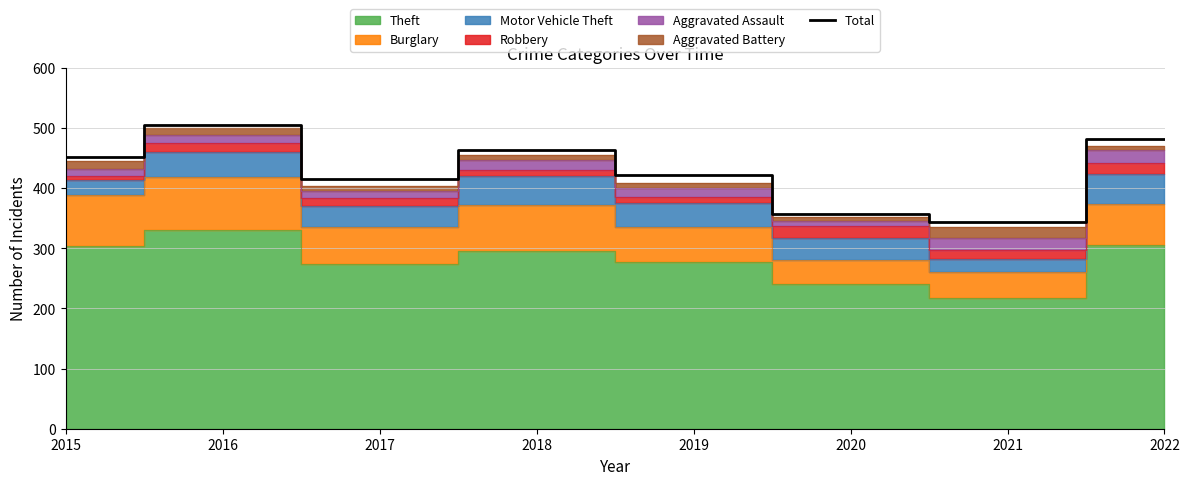

What is the difference between the second highest and second lowest values?

124